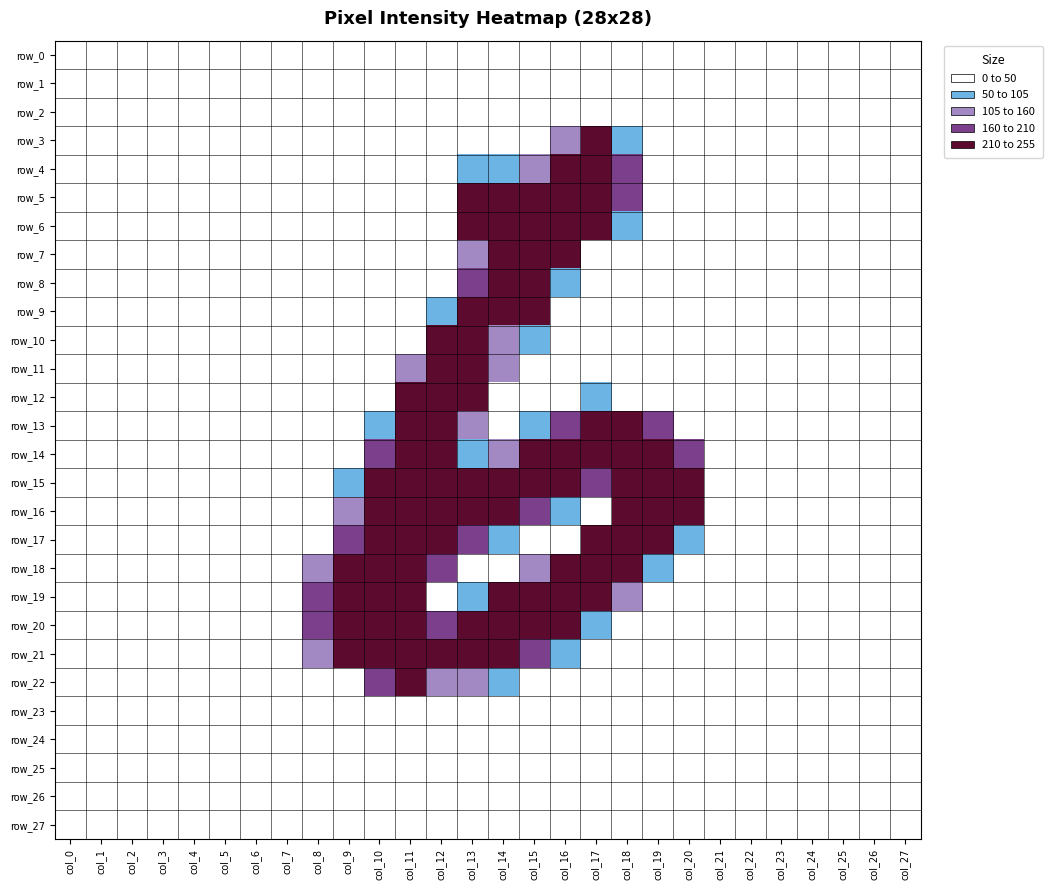

Reading left to right, extract all data points from this chart.

row_0: col_0=0	col_1=0	col_2=0	col_3=0	col_4=0	col_5=0	col_6=0	col_7=0	col_8=0	col_9=0	col_10=0	col_11=0	col_12=0	col_13=0	col_14=0	col_15=0	col_16=0	col_17=0	col_18=0	col_19=0	col_20=0	col_21=0	col_22=0	col_23=0	col_24=0	col_25=0	col_26=0	col_27=0
row_1: col_0=0	col_1=0	col_2=0	col_3=0	col_4=0	col_5=0	col_6=0	col_7=0	col_8=0	col_9=0	col_10=0	col_11=0	col_12=0	col_13=0	col_14=0	col_15=0	col_16=0	col_17=0	col_18=0	col_19=0	col_20=0	col_21=0	col_22=0	col_23=0	col_24=0	col_25=0	col_26=0	col_27=0
row_2: col_0=0	col_1=0	col_2=0	col_3=0	col_4=0	col_5=0	col_6=0	col_7=0	col_8=0	col_9=0	col_10=0	col_11=0	col_12=0	col_13=0	col_14=0	col_15=0	col_16=0	col_17=0	col_18=0	col_19=0	col_20=0	col_21=0	col_22=0	col_23=0	col_24=0	col_25=0	col_26=0	col_27=0
row_3: col_0=0	col_1=0	col_2=0	col_3=0	col_4=0	col_5=0	col_6=0	col_7=0	col_8=0	col_9=0	col_10=0	col_11=0	col_12=0	col_13=0	col_14=0	col_15=8	col_16=123	col_17=245	col_18=102	col_19=0	col_20=0	col_21=0	col_22=0	col_23=0	col_24=0	col_25=0	col_26=0	col_27=0
row_4: col_0=0	col_1=0	col_2=0	col_3=0	col_4=0	col_5=0	col_6=0	col_7=0	col_8=0	col_9=0	col_10=0	col_11=0	col_12=0	col_13=57	col_14=85	col_15=114	col_16=252	col_17=252	col_18=189	col_19=0	col_20=0	col_21=0	col_22=0	col_23=0	col_24=0	col_25=0	col_26=0	col_27=0
row_5: col_0=0	col_1=0	col_2=0	col_3=0	col_4=0	col_5=0	col_6=0	col_7=0	col_8=0	col_9=0	col_10=0	col_11=0	col_12=11	col_13=211	col_14=252	col_15=253	col_16=252	col_17=252	col_18=189	col_19=0	col_20=0	col_21=0	col_22=0	col_23=0	col_24=0	col_25=0	col_26=0	col_27=0
row_6: col_0=0	col_1=0	col_2=0	col_3=0	col_4=0	col_5=0	col_6=0	col_7=0	col_8=0	col_9=0	col_10=0	col_11=0	col_12=16	col_13=231	col_14=252	col_15=253	col_16=252	col_17=247	col_18=98	col_19=0	col_20=0	col_21=0	col_22=0	col_23=0	col_24=0	col_25=0	col_26=0	col_27=0
row_7: col_0=0	col_1=0	col_2=0	col_3=0	col_4=0	col_5=0	col_6=0	col_7=0	col_8=0	col_9=0	col_10=0	col_11=0	col_12=0	col_13=126	col_14=252	col_15=253	col_16=217	col_17=47	col_18=0	col_19=0	col_20=0	col_21=0	col_22=0	col_23=0	col_24=0	col_25=0	col_26=0	col_27=0
row_8: col_0=0	col_1=0	col_2=0	col_3=0	col_4=0	col_5=0	col_6=0	col_7=0	col_8=0	col_9=0	col_10=0	col_11=0	col_12=4	col_13=183	col_14=253	col_15=247	col_16=53	col_17=0	col_18=0	col_19=0	col_20=0	col_21=0	col_22=0	col_23=0	col_24=0	col_25=0	col_26=0	col_27=0
row_9: col_0=0	col_1=0	col_2=0	col_3=0	col_4=0	col_5=0	col_6=0	col_7=0	col_8=0	col_9=0	col_10=0	col_11=0	col_12=57	col_13=252	col_14=252	col_15=211	col_16=0	col_17=0	col_18=0	col_19=0	col_20=0	col_21=0	col_22=0	col_23=0	col_24=0	col_25=0	col_26=0	col_27=0
row_10: col_0=0	col_1=0	col_2=0	col_3=0	col_4=0	col_5=0	col_6=0	col_7=0	col_8=0	col_9=0	col_10=0	col_11=8	col_12=226	col_13=252	col_14=155	col_15=62	col_16=0	col_17=0	col_18=0	col_19=0	col_20=0	col_21=0	col_22=0	col_23=0	col_24=0	col_25=0	col_26=0	col_27=0
row_11: col_0=0	col_1=0	col_2=0	col_3=0	col_4=0	col_5=0	col_6=0	col_7=0	col_8=0	col_9=0	col_10=0	col_11=112	col_12=252	col_13=252	col_14=147	col_15=0	col_16=0	col_17=0	col_18=0	col_19=0	col_20=0	col_21=0	col_22=0	col_23=0	col_24=0	col_25=0	col_26=0	col_27=0
row_12: col_0=0	col_1=0	col_2=0	col_3=0	col_4=0	col_5=0	col_6=0	col_7=0	col_8=0	col_9=0	col_10=36	col_11=242	col_12=252	col_13=226	col_14=42	col_15=0	col_16=0	col_17=54	col_18=35	col_19=0	col_20=0	col_21=0	col_22=0	col_23=0	col_24=0	col_25=0	col_26=0	col_27=0
row_13: col_0=0	col_1=0	col_2=0	col_3=0	col_4=0	col_5=0	col_6=0	col_7=0	col_8=0	col_9=0	col_10=61	col_11=253	col_12=253	col_13=128	col_14=0	col_15=61	col_16=183	col_17=253	col_18=253	col_19=209	col_20=18	col_21=0	col_22=0	col_23=0	col_24=0	col_25=0	col_26=0	col_27=0
row_14: col_0=0	col_1=0	col_2=0	col_3=0	col_4=0	col_5=0	col_6=0	col_7=0	col_8=0	col_9=0	col_10=183	col_11=252	col_12=236	col_13=78	col_14=128	col_15=253	col_16=252	col_17=252	col_18=252	col_19=252	col_20=185	col_21=0	col_22=0	col_23=0	col_24=0	col_25=0	col_26=0	col_27=0
row_15: col_0=0	col_1=0	col_2=0	col_3=0	col_4=0	col_5=0	col_6=0	col_7=0	col_8=0	col_9=54	col_10=253	col_11=252	col_12=251	col_13=246	col_14=252	col_15=253	col_16=252	col_17=180	col_18=210	col_19=252	col_20=215	col_21=6	col_22=0	col_23=0	col_24=0	col_25=0	col_26=0	col_27=0
row_16: col_0=0	col_1=0	col_2=0	col_3=0	col_4=0	col_5=0	col_6=0	col_7=0	col_8=0	col_9=106	col_10=253	col_11=252	col_12=252	col_13=252	col_14=252	col_15=172	col_16=84	col_17=48	col_18=225	col_19=252	col_20=225	col_21=21	col_22=0	col_23=0	col_24=0	col_25=0	col_26=0	col_27=0
row_17: col_0=0	col_1=0	col_2=0	col_3=0	col_4=0	col_5=0	col_6=0	col_7=0	col_8=0	col_9=194	col_10=253	col_11=252	col_12=252	col_13=182	col_14=59	col_15=0	col_16=36	col_17=223	col_18=252	col_19=252	col_20=79	col_21=0	col_22=0	col_23=0	col_24=0	col_25=0	col_26=0	col_27=0
row_18: col_0=0	col_1=0	col_2=0	col_3=0	col_4=0	col_5=0	col_6=0	col_7=0	col_8=126	col_9=253	col_10=255	col_11=253	col_12=161	col_13=35	col_14=18	col_15=123	col_16=253	col_17=253	col_18=243	col_19=79	col_20=0	col_21=0	col_22=0	col_23=0	col_24=0	col_25=0	col_26=0	col_27=0
row_19: col_0=0	col_1=0	col_2=0	col_3=0	col_4=0	col_5=0	col_6=0	col_7=0	col_8=169	col_9=252	col_10=253	col_11=224	col_12=14	col_13=84	col_14=216	col_15=253	col_16=252	col_17=252	col_18=110	col_19=0	col_20=0	col_21=0	col_22=0	col_23=0	col_24=0	col_25=0	col_26=0	col_27=0
row_20: col_0=0	col_1=0	col_2=0	col_3=0	col_4=0	col_5=0	col_6=0	col_7=0	col_8=169	col_9=252	col_10=253	col_11=246	col_12=188	col_13=246	col_14=252	col_15=253	col_16=245	col_17=82	col_18=7	col_19=0	col_20=0	col_21=0	col_22=0	col_23=0	col_24=0	col_25=0	col_26=0	col_27=0
row_21: col_0=0	col_1=0	col_2=0	col_3=0	col_4=0	col_5=0	col_6=0	col_7=0	col_8=127	col_9=215	col_10=253	col_11=252	col_12=252	col_13=252	col_14=252	col_15=199	col_16=56	col_17=0	col_18=0	col_19=0	col_20=0	col_21=0	col_22=0	col_23=0	col_24=0	col_25=0	col_26=0	col_27=0
row_22: col_0=0	col_1=0	col_2=0	col_3=0	col_4=0	col_5=0	col_6=0	col_7=0	col_8=0	col_9=18	col_10=165	col_11=252	col_12=155	col_13=147	col_14=103	col_15=18	col_16=0	col_17=0	col_18=0	col_19=0	col_20=0	col_21=0	col_22=0	col_23=0	col_24=0	col_25=0	col_26=0	col_27=0
row_23: col_0=0	col_1=0	col_2=0	col_3=0	col_4=0	col_5=0	col_6=0	col_7=0	col_8=0	col_9=0	col_10=0	col_11=0	col_12=0	col_13=0	col_14=0	col_15=0	col_16=0	col_17=0	col_18=0	col_19=0	col_20=0	col_21=0	col_22=0	col_23=0	col_24=0	col_25=0	col_26=0	col_27=0
row_24: col_0=0	col_1=0	col_2=0	col_3=0	col_4=0	col_5=0	col_6=0	col_7=0	col_8=0	col_9=0	col_10=0	col_11=0	col_12=0	col_13=0	col_14=0	col_15=0	col_16=0	col_17=0	col_18=0	col_19=0	col_20=0	col_21=0	col_22=0	col_23=0	col_24=0	col_25=0	col_26=0	col_27=0
row_25: col_0=0	col_1=0	col_2=0	col_3=0	col_4=0	col_5=0	col_6=0	col_7=0	col_8=0	col_9=0	col_10=0	col_11=0	col_12=0	col_13=0	col_14=0	col_15=0	col_16=0	col_17=0	col_18=0	col_19=0	col_20=0	col_21=0	col_22=0	col_23=0	col_24=0	col_25=0	col_26=0	col_27=0
row_26: col_0=0	col_1=0	col_2=0	col_3=0	col_4=0	col_5=0	col_6=0	col_7=0	col_8=0	col_9=0	col_10=0	col_11=0	col_12=0	col_13=0	col_14=0	col_15=0	col_16=0	col_17=0	col_18=0	col_19=0	col_20=0	col_21=0	col_22=0	col_23=0	col_24=0	col_25=0	col_26=0	col_27=0
row_27: col_0=0	col_1=0	col_2=0	col_3=0	col_4=0	col_5=0	col_6=0	col_7=0	col_8=0	col_9=0	col_10=0	col_11=0	col_12=0	col_13=0	col_14=0	col_15=0	col_16=0	col_17=0	col_18=0	col_19=0	col_20=0	col_21=0	col_22=0	col_23=0	col_24=0	col_25=0	col_26=0	col_27=0